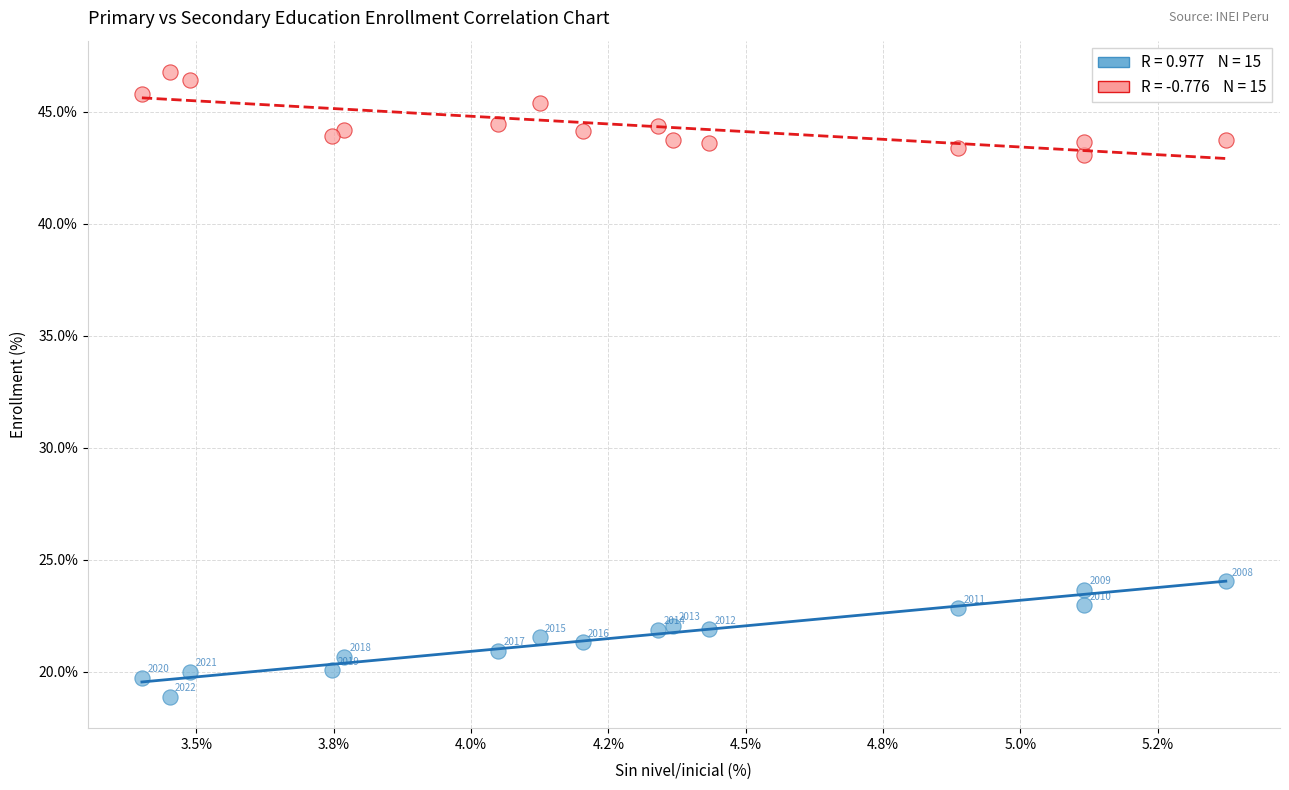

Across all data points, what is the range of X values (max minus min)?

2.0